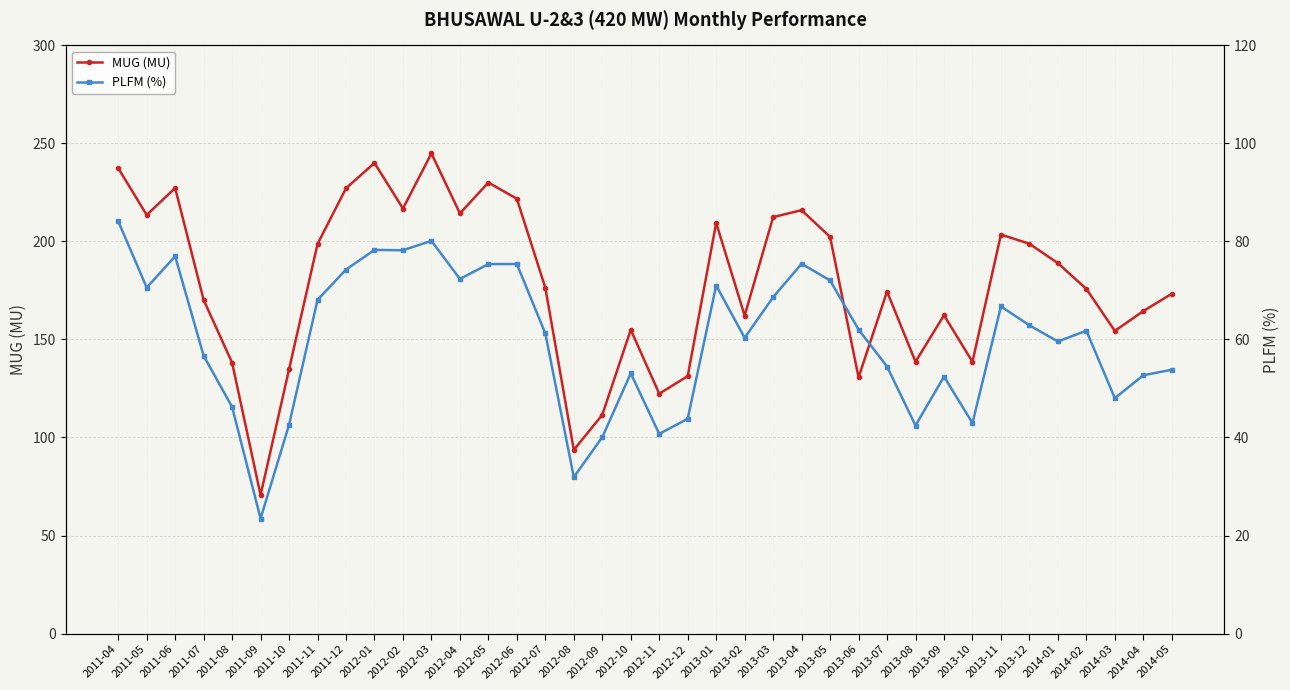

List the series in order of their peak value, highest first.

MUG (MU), PLFM (%)